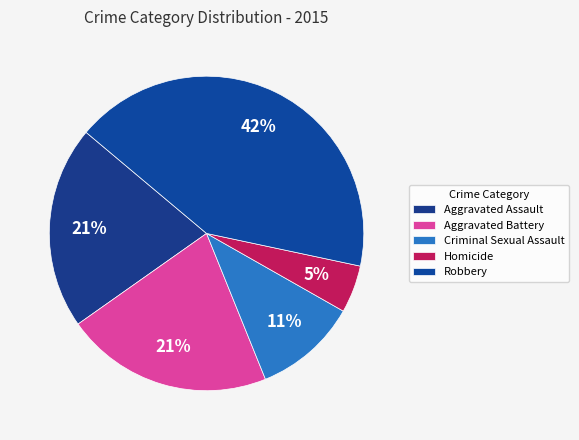

Between Aggravated Assault and Robbery, which is larger?

Robbery